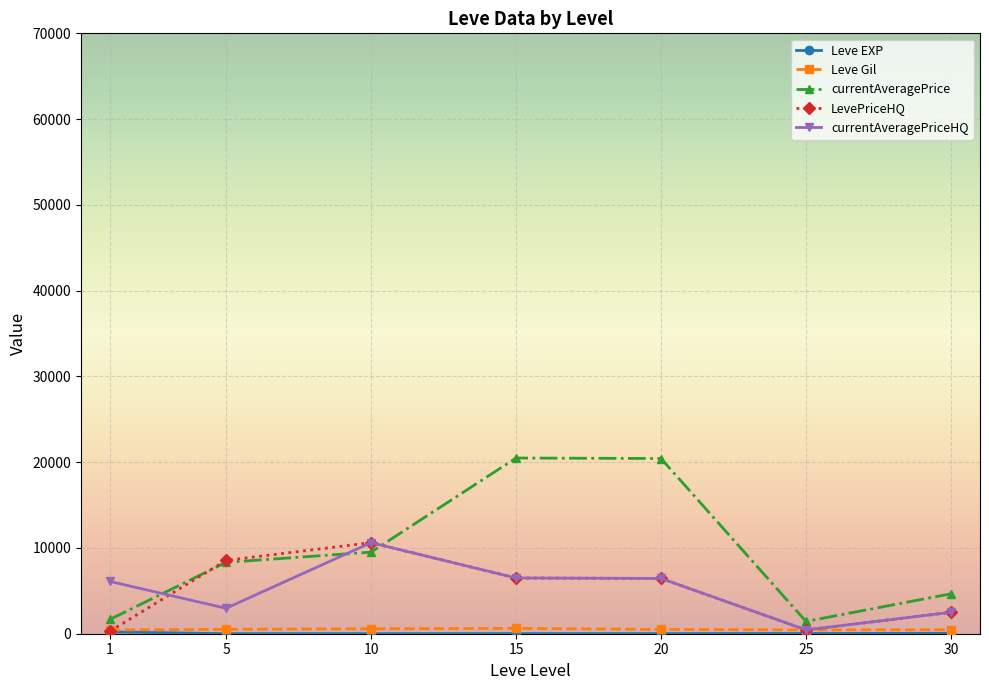

What is the value of the currentAveragePrice point at the 6th from the left?

1436.4